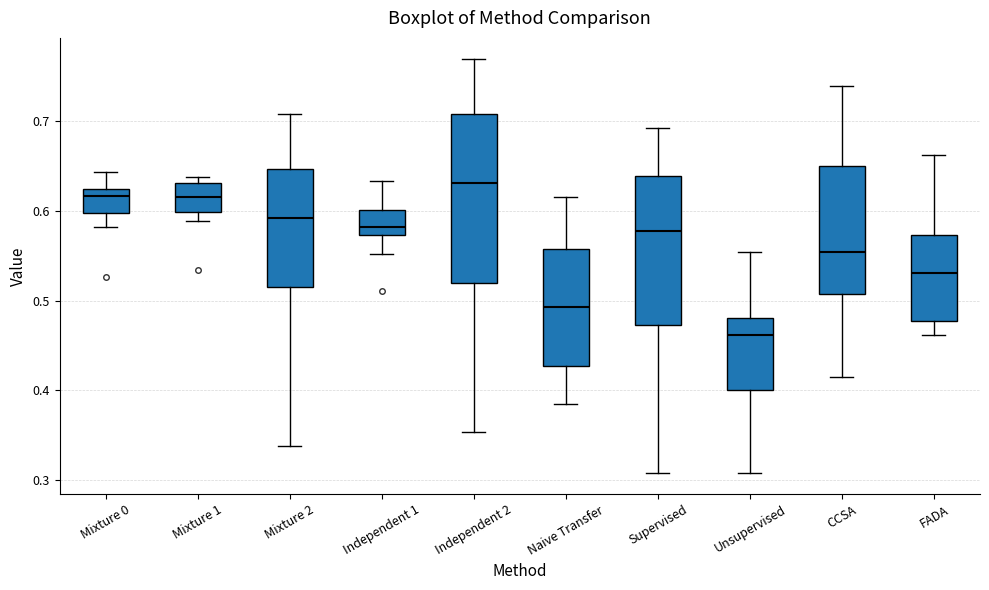

Which box's median line is the highest?

Independent 2